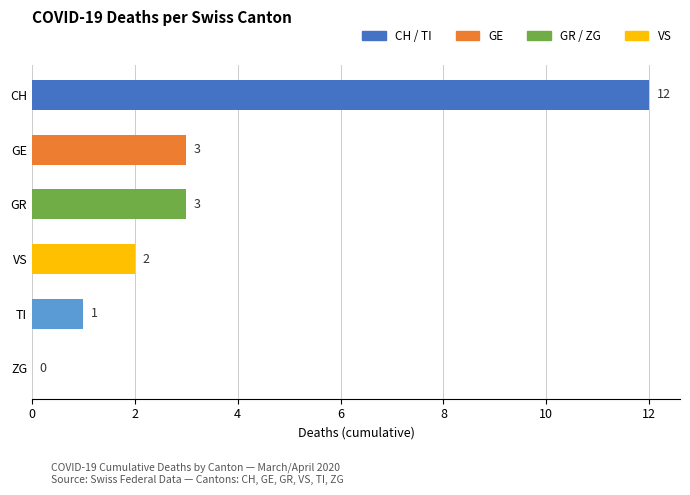

The value at VS is 3. True or false?

False